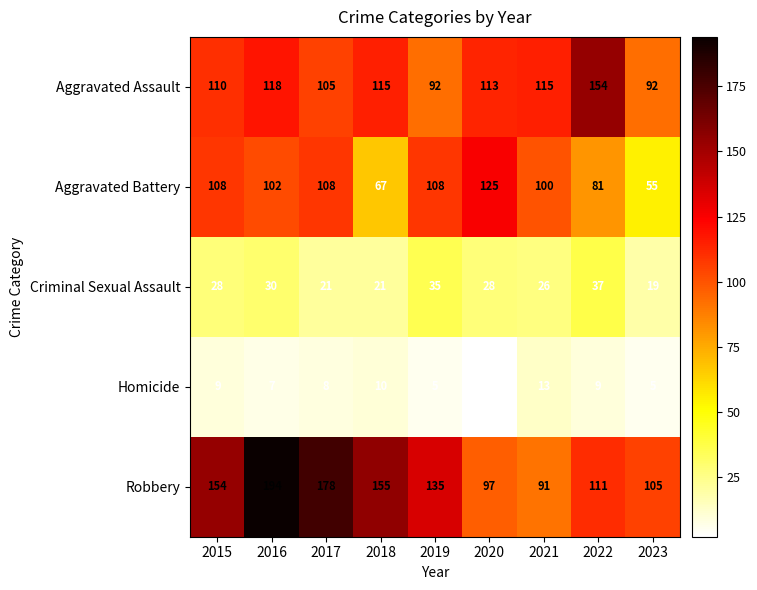

Which series has the largest range (max minus min)?

Robbery